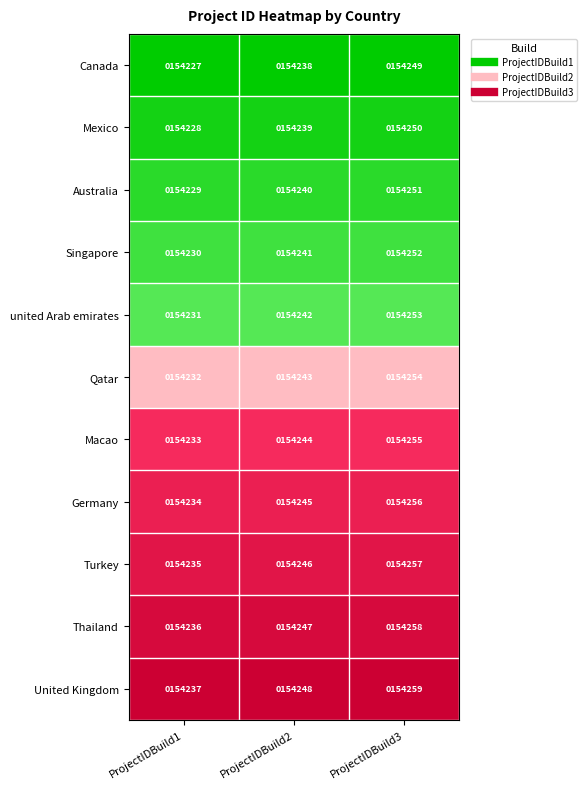

Rank the series by their maximum value, from lowest to highest.

Canada, Mexico, Australia, Singapore, united Arab emirates, Qatar, Macao, Germany, Turkey, Thailand, United Kingdom